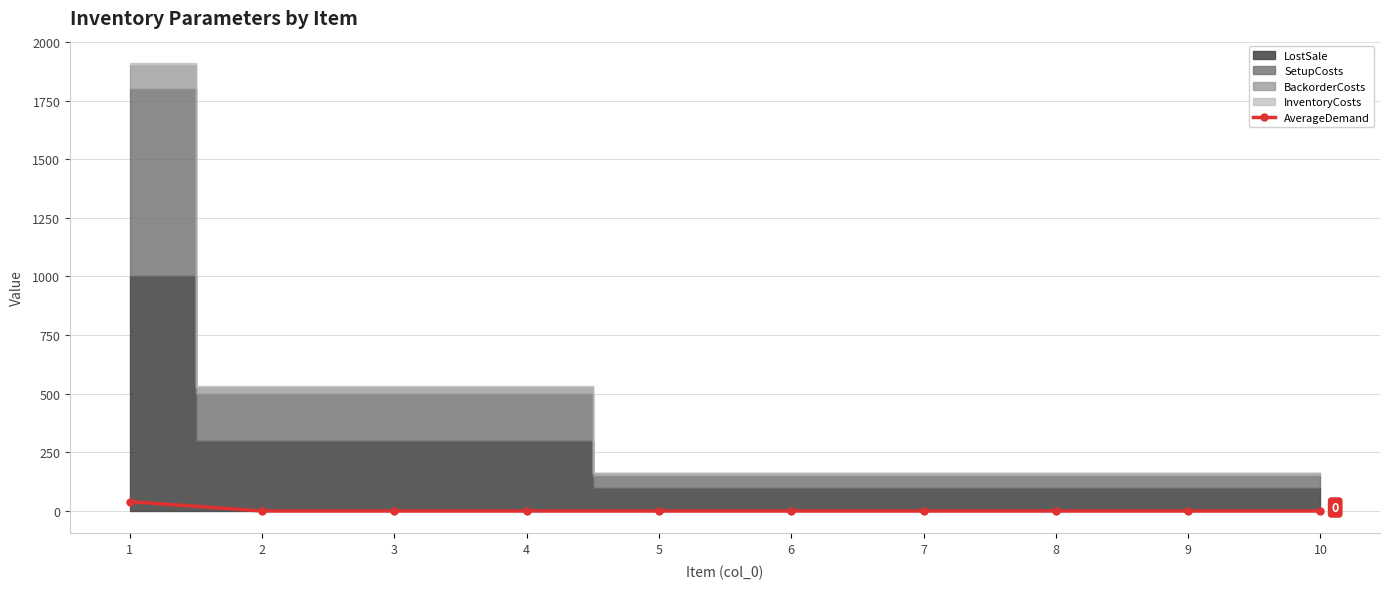

How many lines are shown in the chart?

1